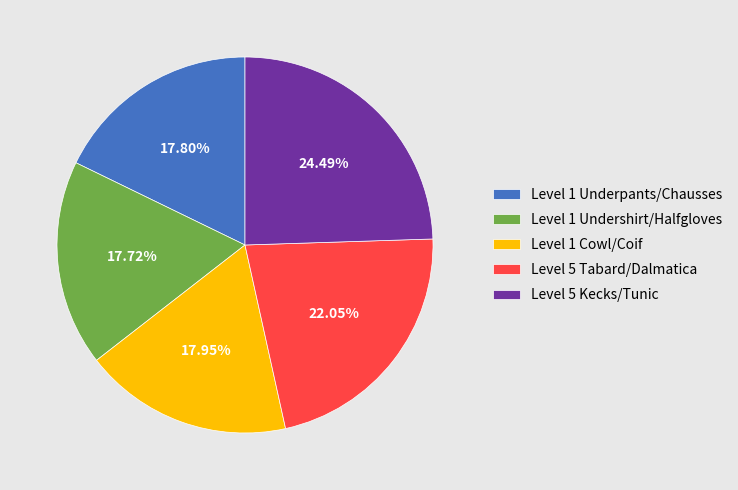

How many slices are in this pie chart?

5